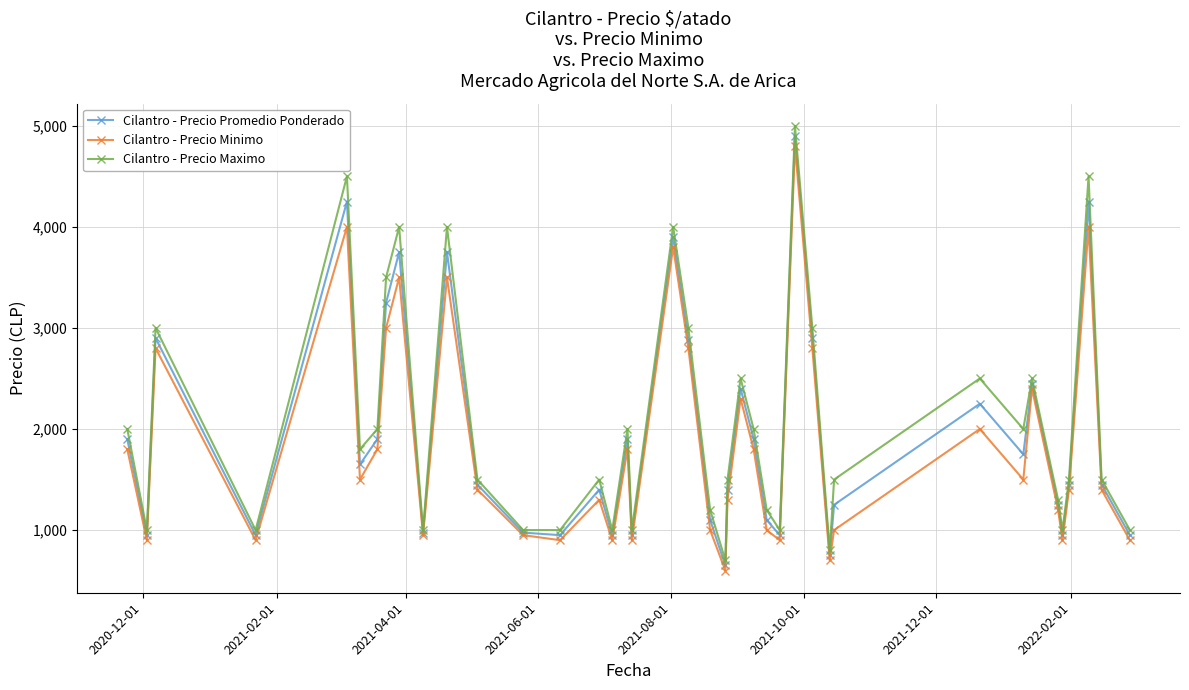

Rank the series by their maximum value, from lowest to highest.

Cilantro - Precio Minimo, Cilantro - Precio Promedio Ponderado, Cilantro - Precio Maximo